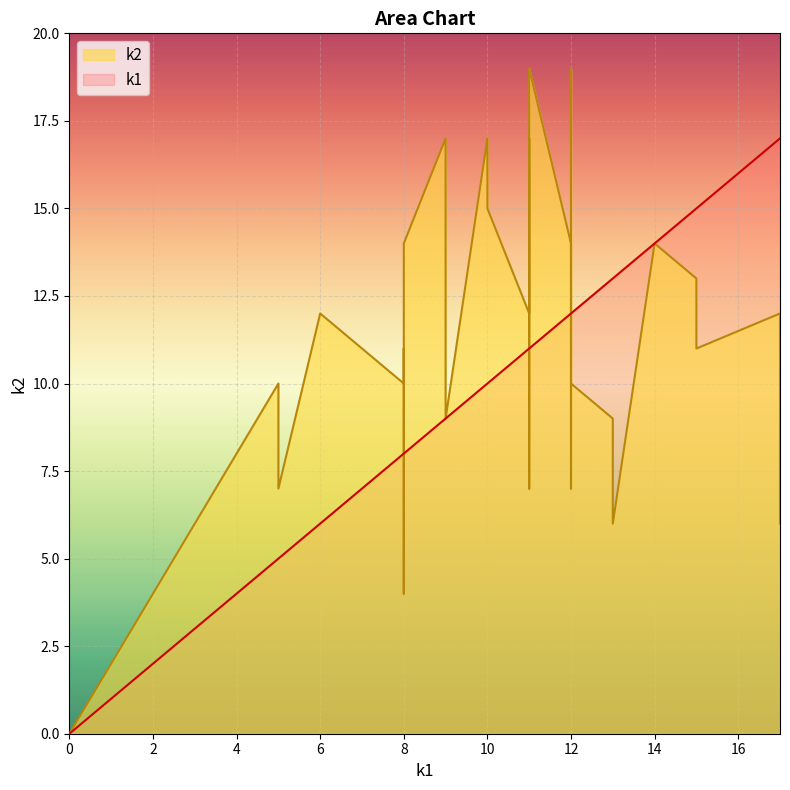

Where is k2 nearest to the value 9?

i9